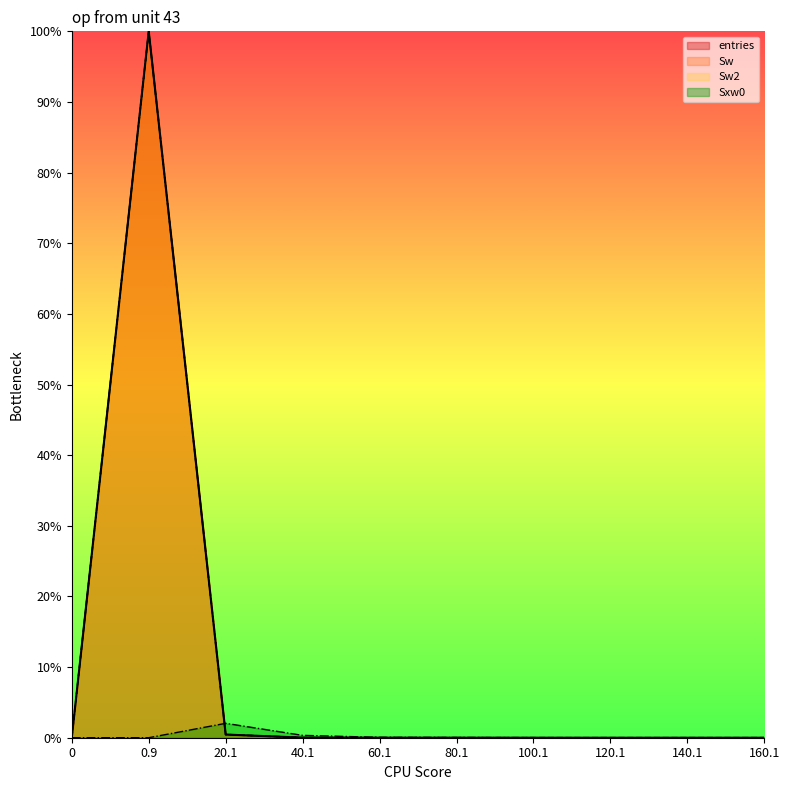

What is the maximum value shown in the chart?

1.0